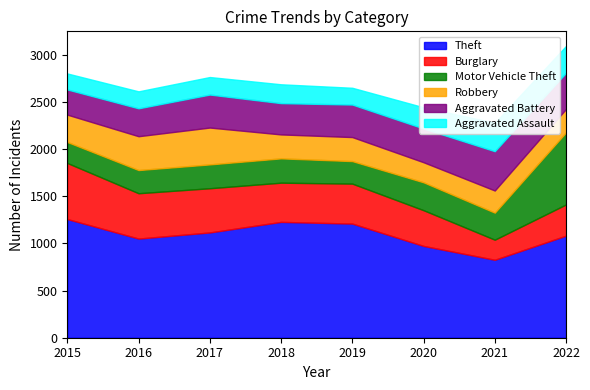

What are all the series names shown in the legend?

Theft, Burglary, Motor Vehicle Theft, Robbery, Aggravated Battery, Aggravated Assault